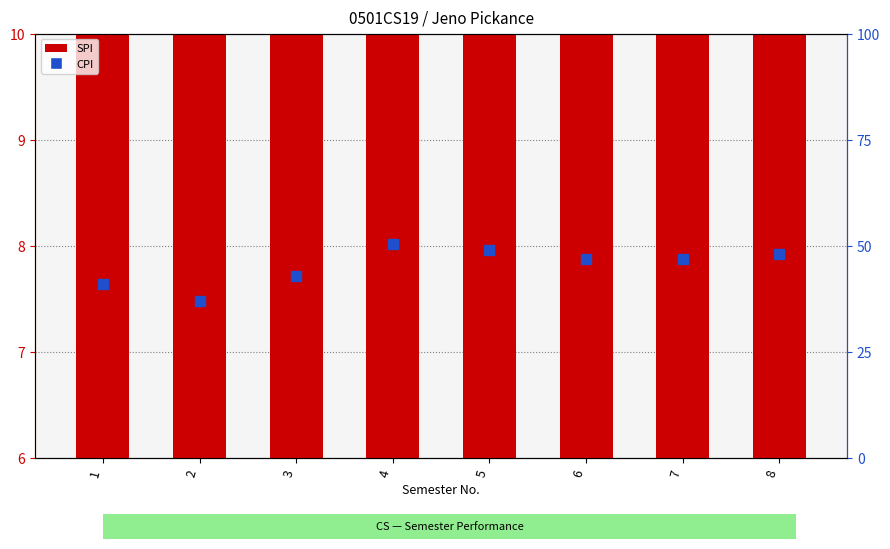

Where is CPI nearest to the value 43?

3